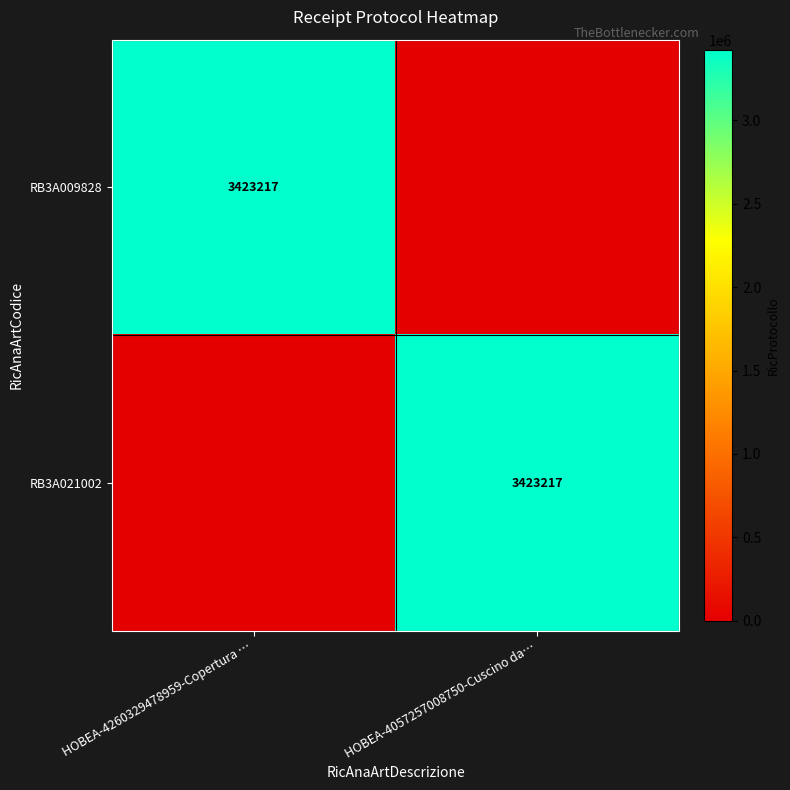

True or false: RB3A021002 has a value of 1911555 at HOBEA-4057257008750-Cuscino da….

False